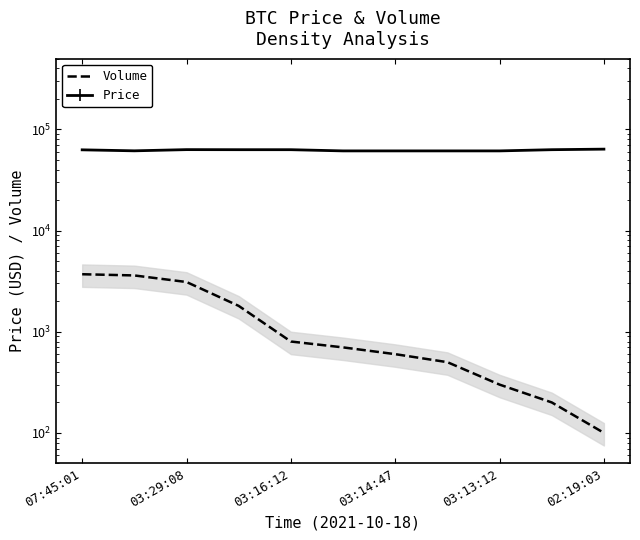

How many lines are shown in the chart?

1